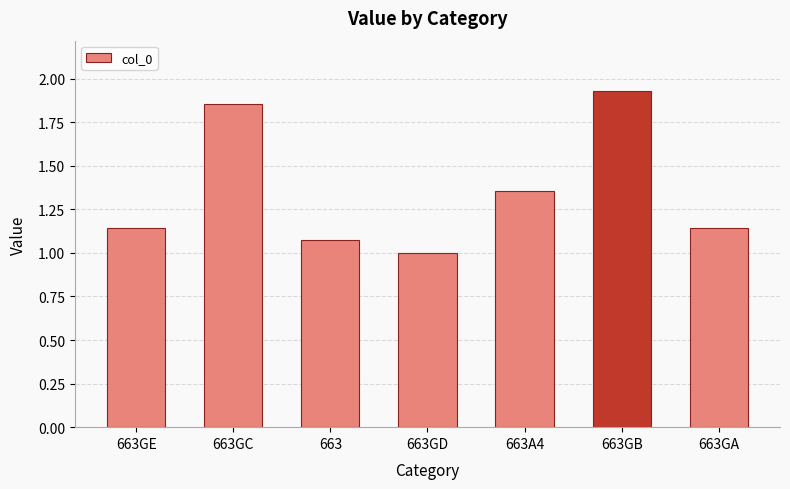

What is the label of the 5th bar from the left?

663A4